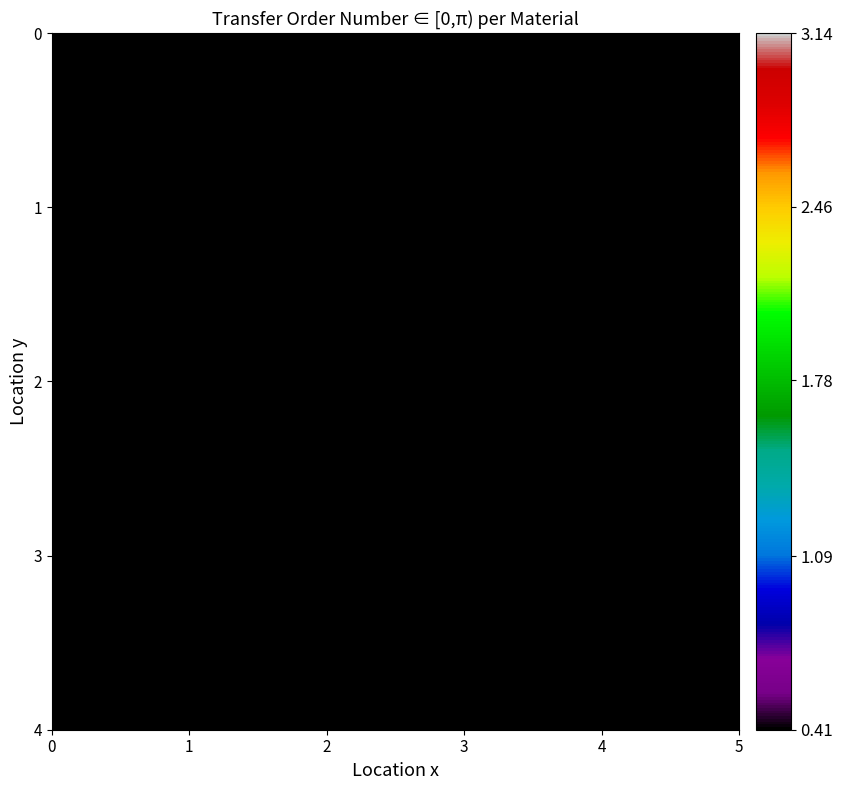

What is the minimum value shown in the chart?

0.1